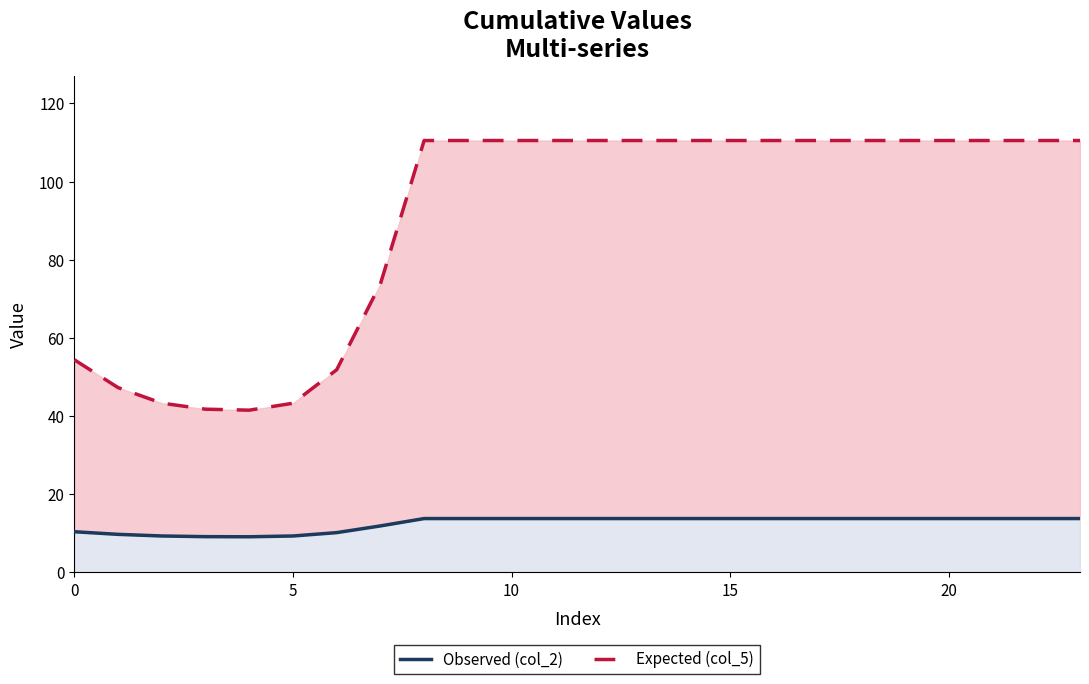

What are all the series names shown in the legend?

Observed (col_2), Expected (col_5)